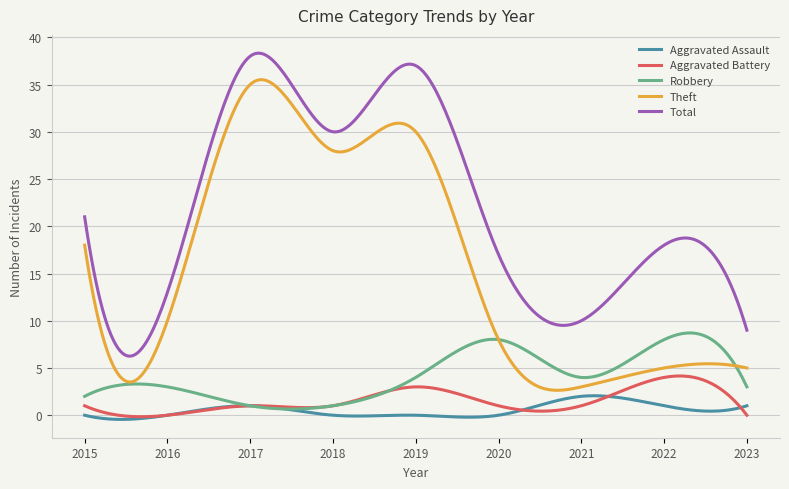

What are all the series names shown in the legend?

Aggravated Assault, Aggravated Battery, Robbery, Theft, Total